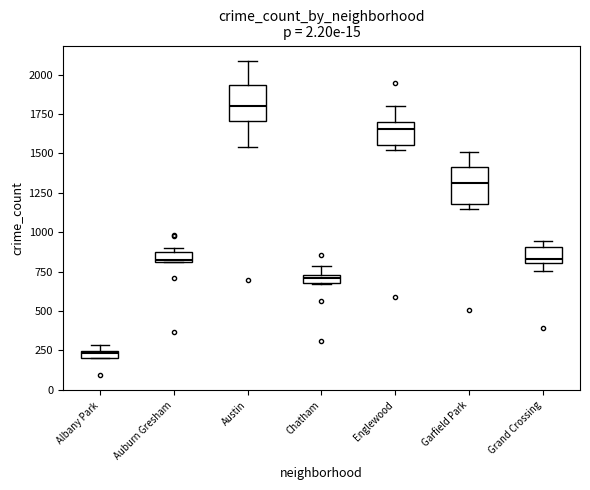

Where is the upper edge of the box for Auburn Gresham on the y-axis? The values are not printed on the chart, so give them approximately, as read against the axis.

850